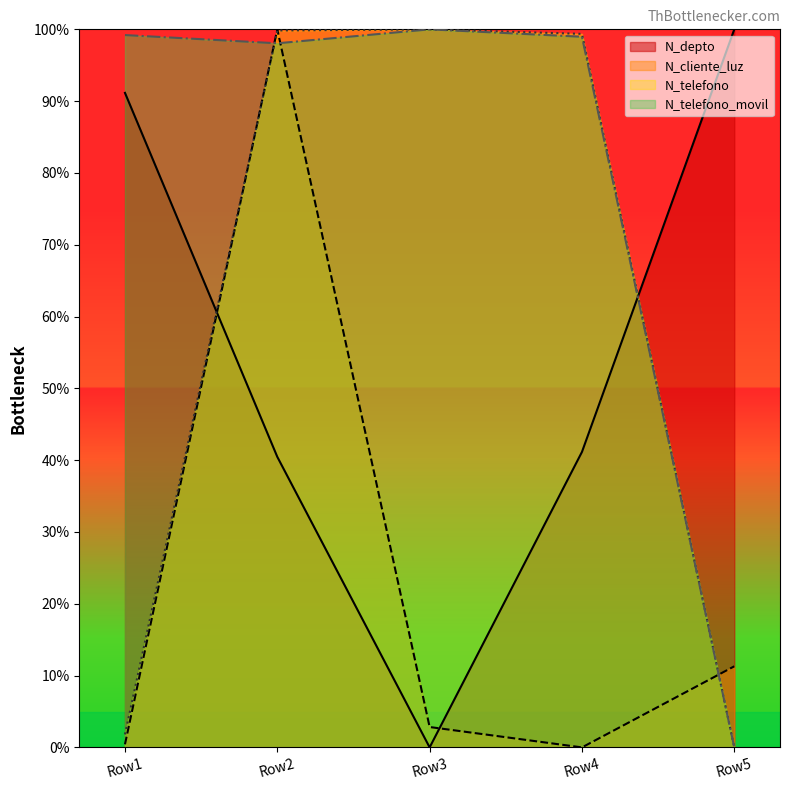

What is the spread (max minus min) of values at Row4?

99.4